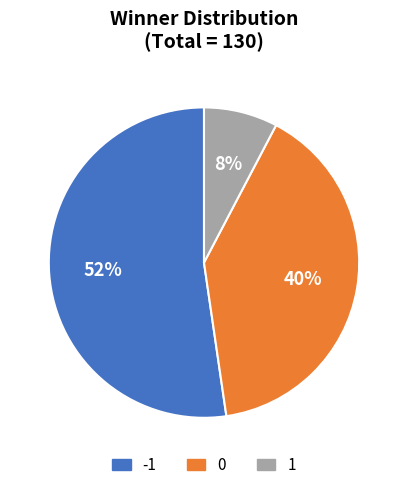

To the nearest percent, what is the difference between the 1 and 0 slice percentages?

32%